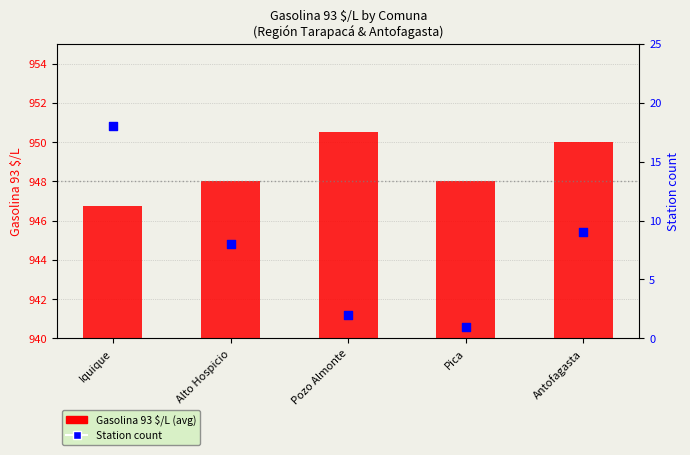

Which series reaches the minimum Y coordinate?

Station count